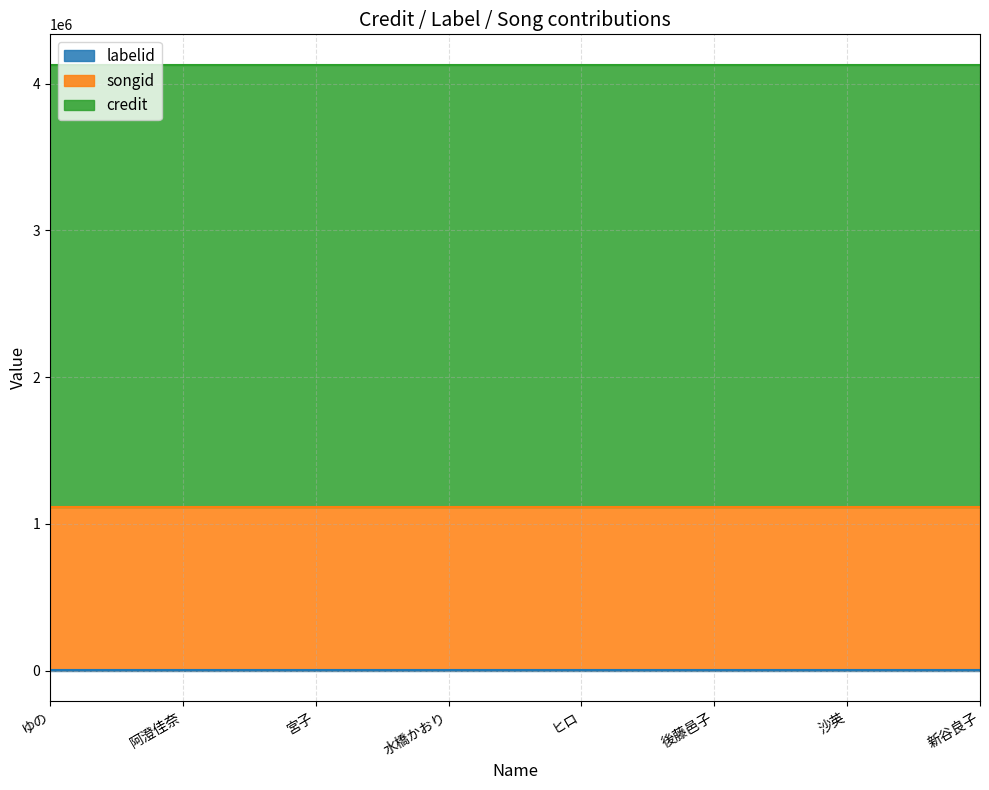

What is the value of the labelid point at the 8th from the left?

2519